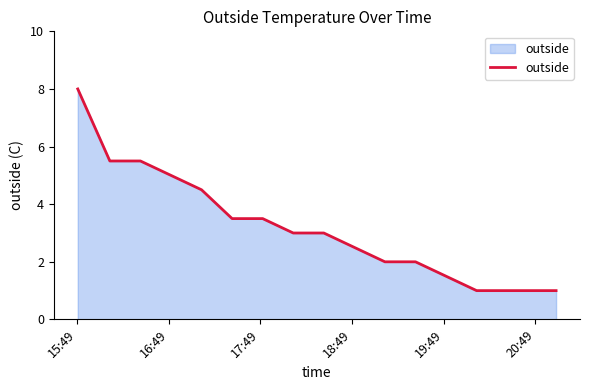

What is the difference between the maximum and minimum values?

7.0